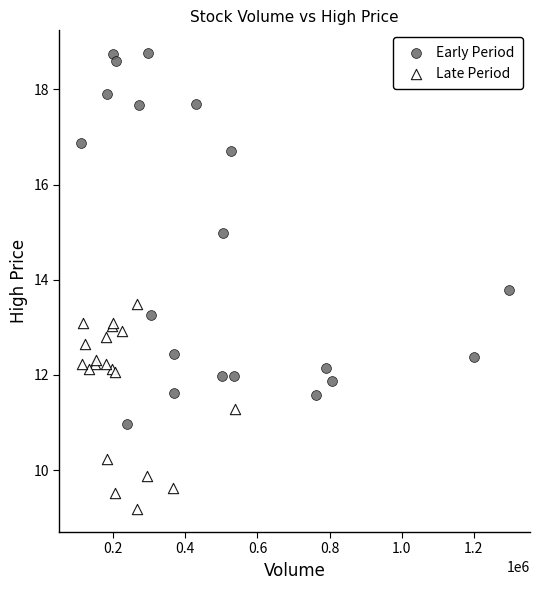

Which series reaches the minimum Y coordinate?

Late Period